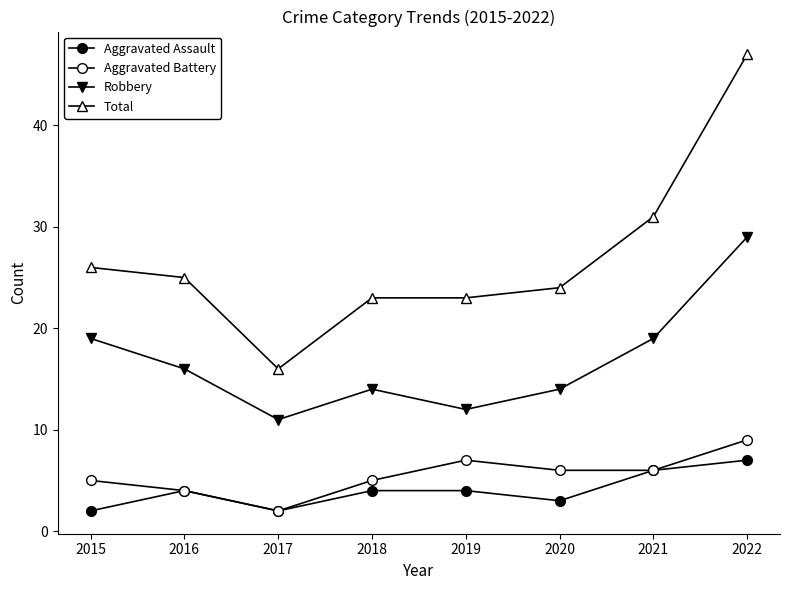

What is the maximum value shown in the chart?

47